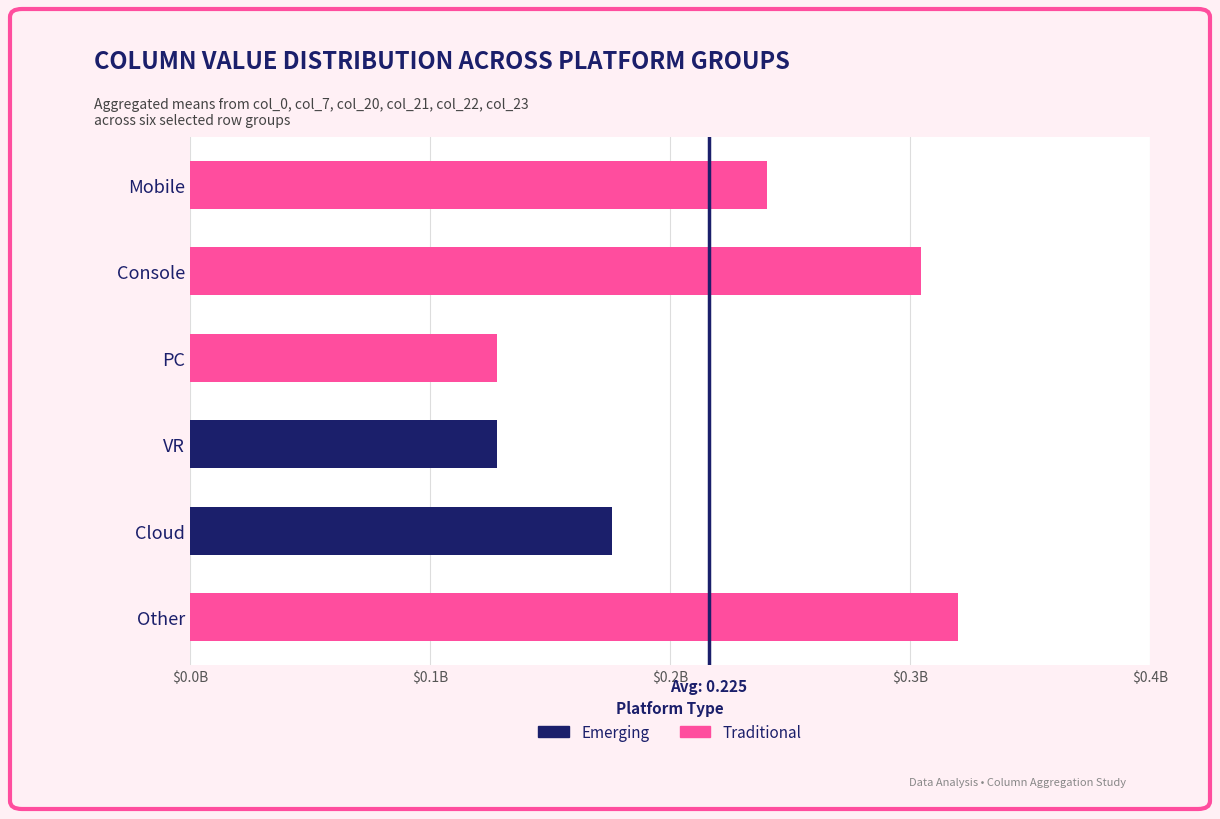

Are the bars horizontal?

Yes